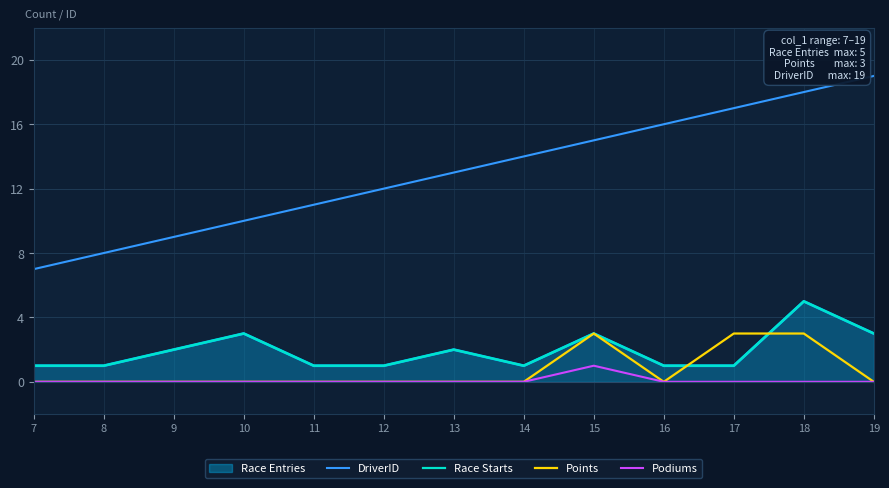

What is the total value across all series at 11?

12